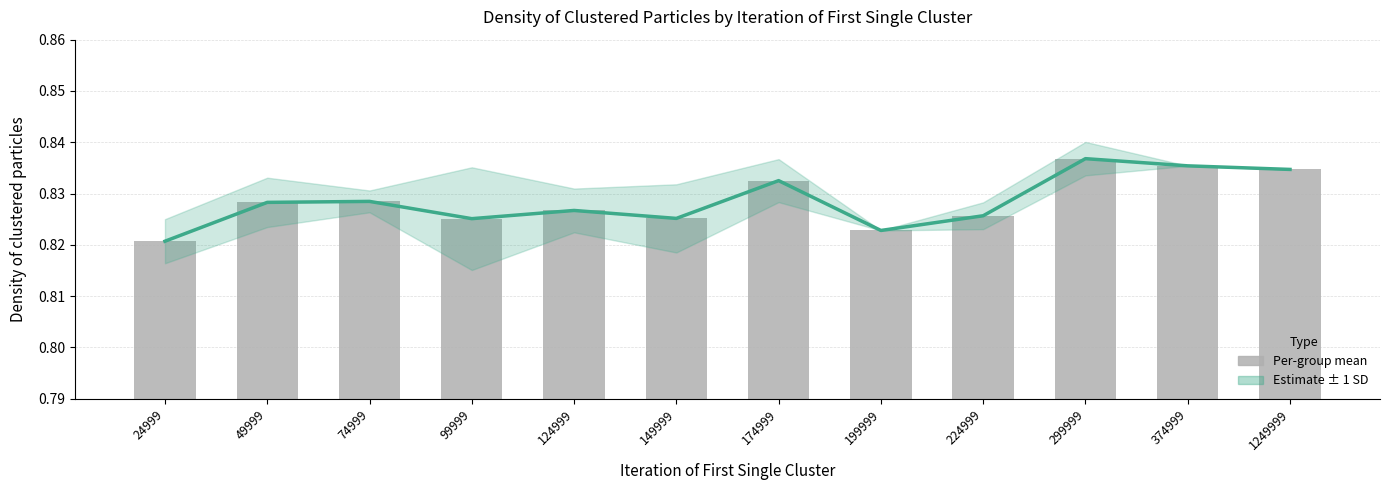

Which has a higher value, 199999 or 174999?

174999